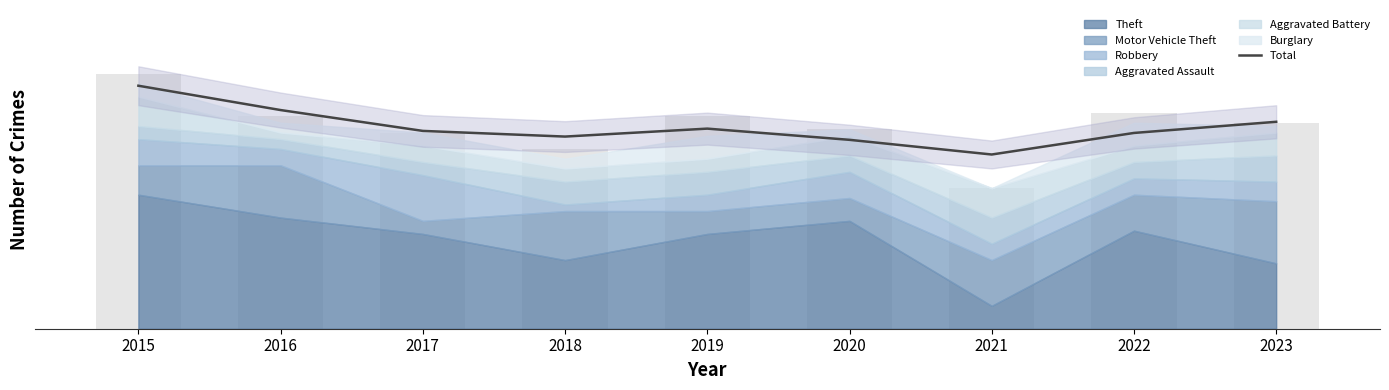

True or false: the data shows 53.3 at 2021.

True